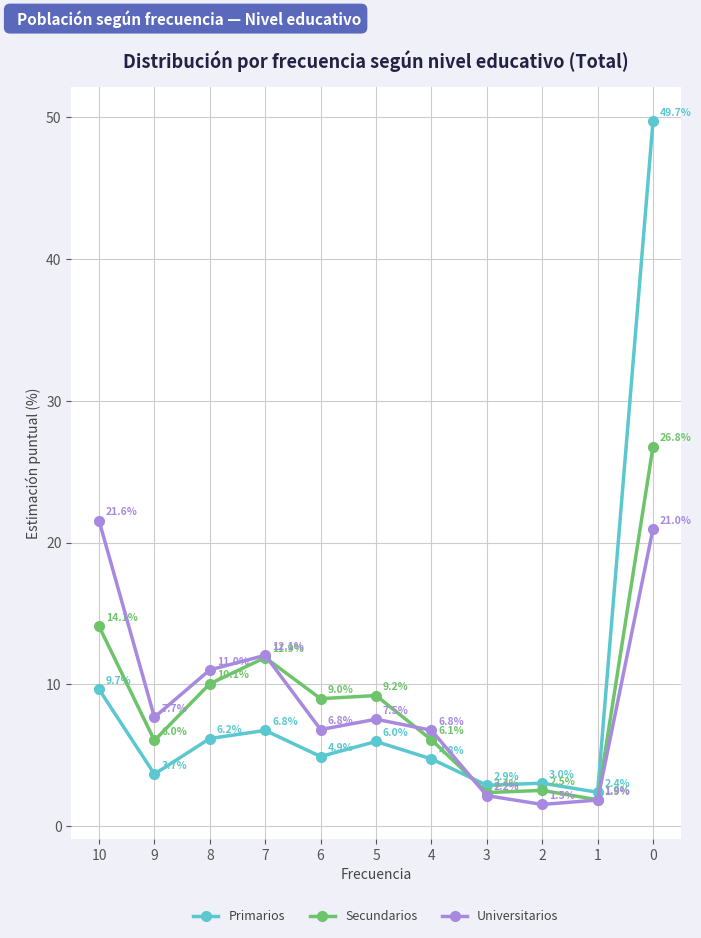

What is the sum of all Primarios values?

100.0